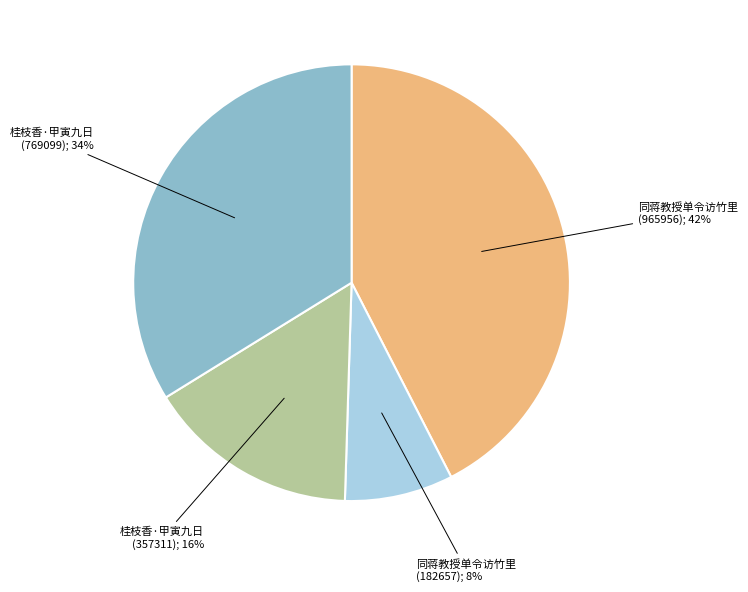

Does any single category account for the majority?

No